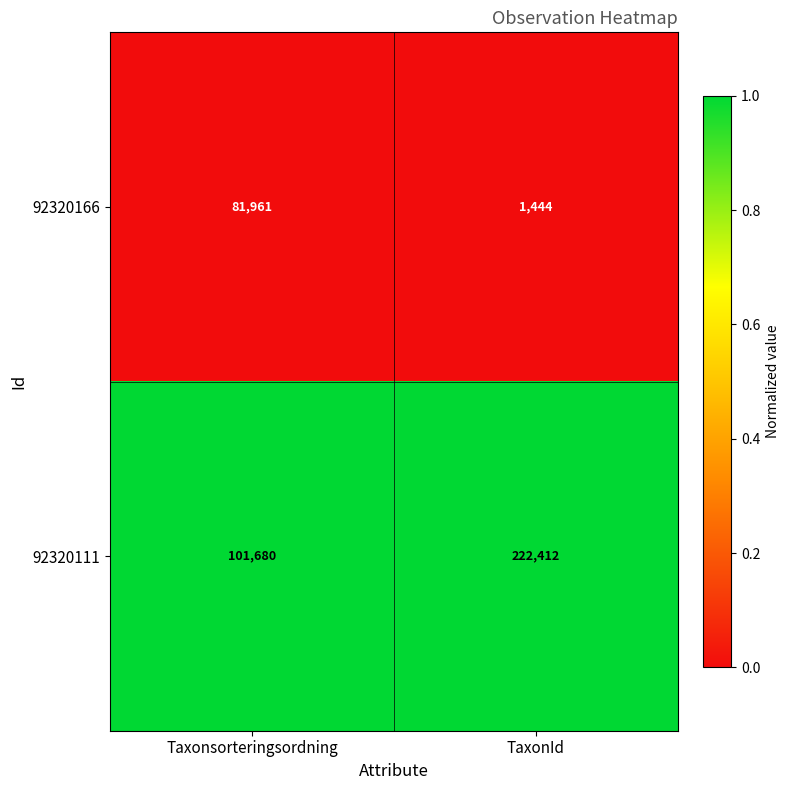

Which series has the largest range (max minus min)?

92320111